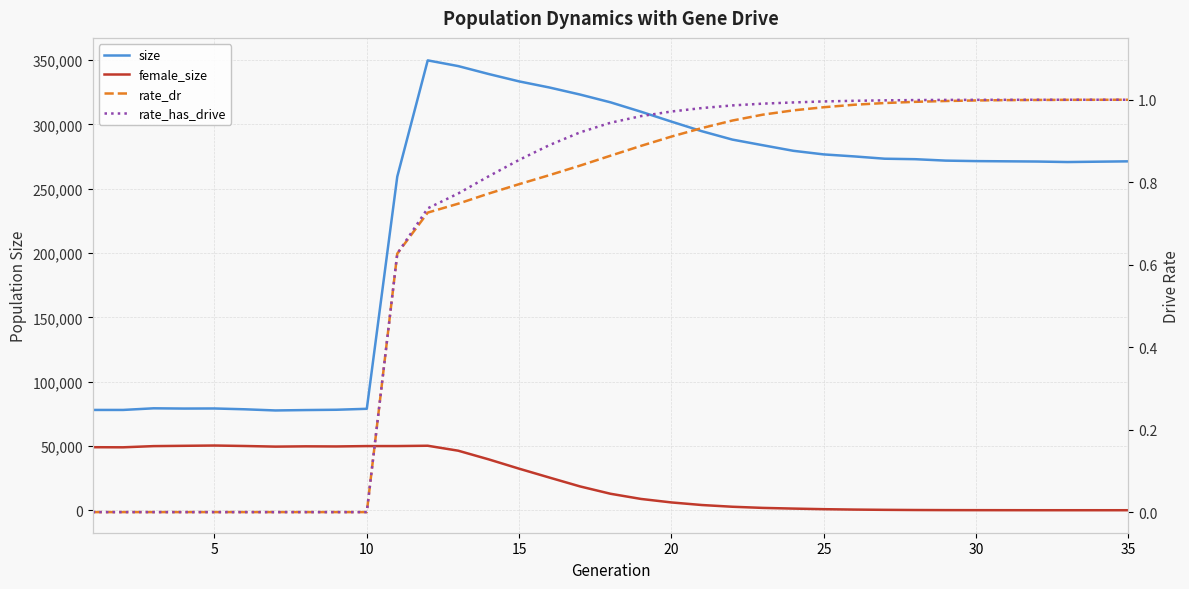

What is the sum of all rate_has_drive values?

23.4